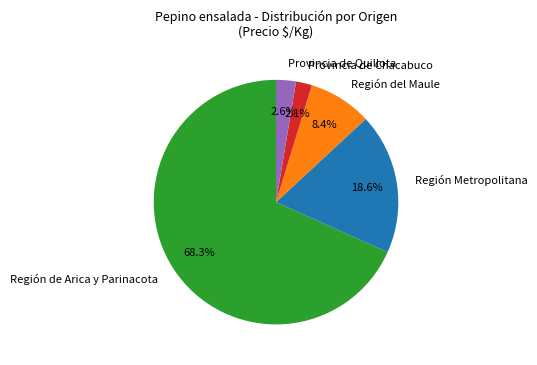

What is the total percentage of Región del Maule and Región de Arica y Parinacota?

76.7%